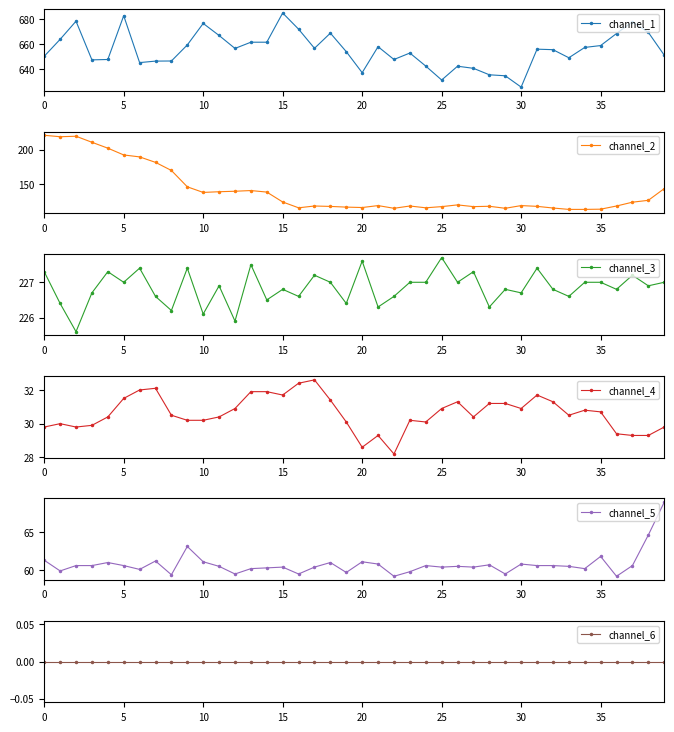

True or false: channel_1 has more than 1 interior local peaks.

True